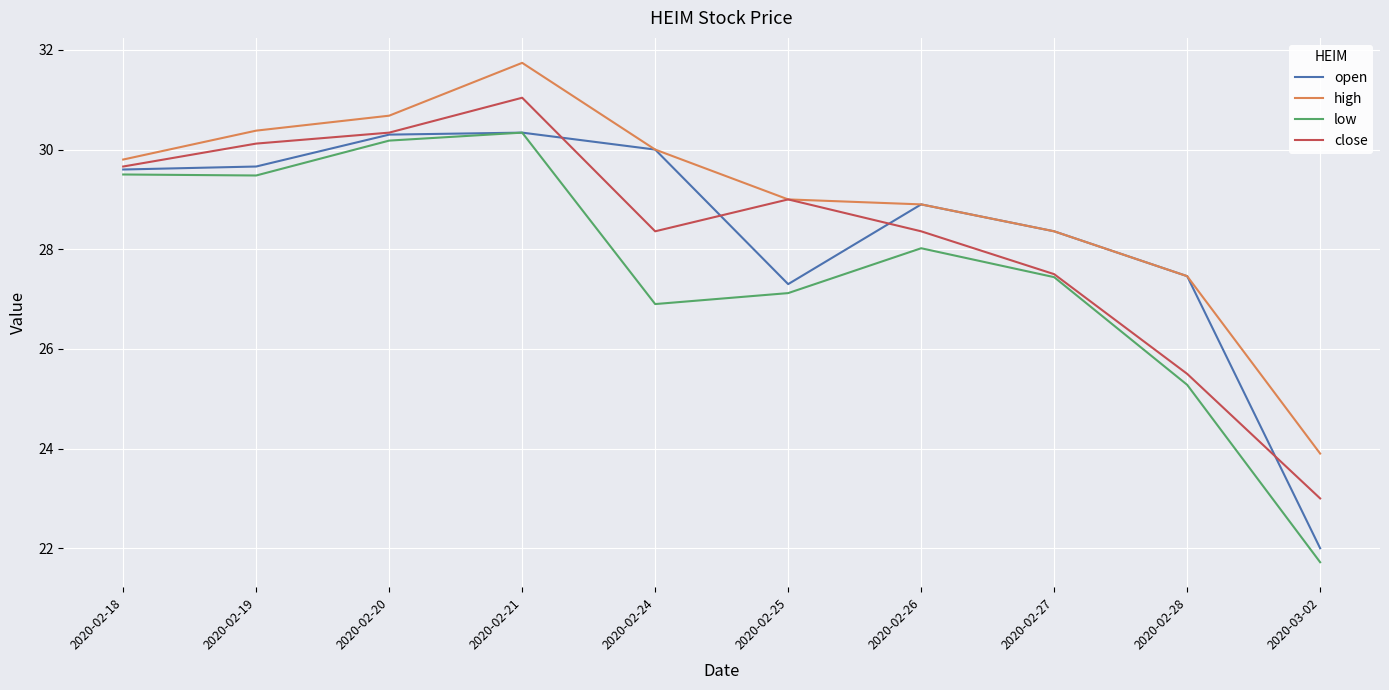

List the labels in order of high value, largest first.

2020-02-21, 2020-02-20, 2020-02-19, 2020-02-24, 2020-02-18, 2020-02-25, 2020-02-26, 2020-02-27, 2020-02-28, 2020-03-02